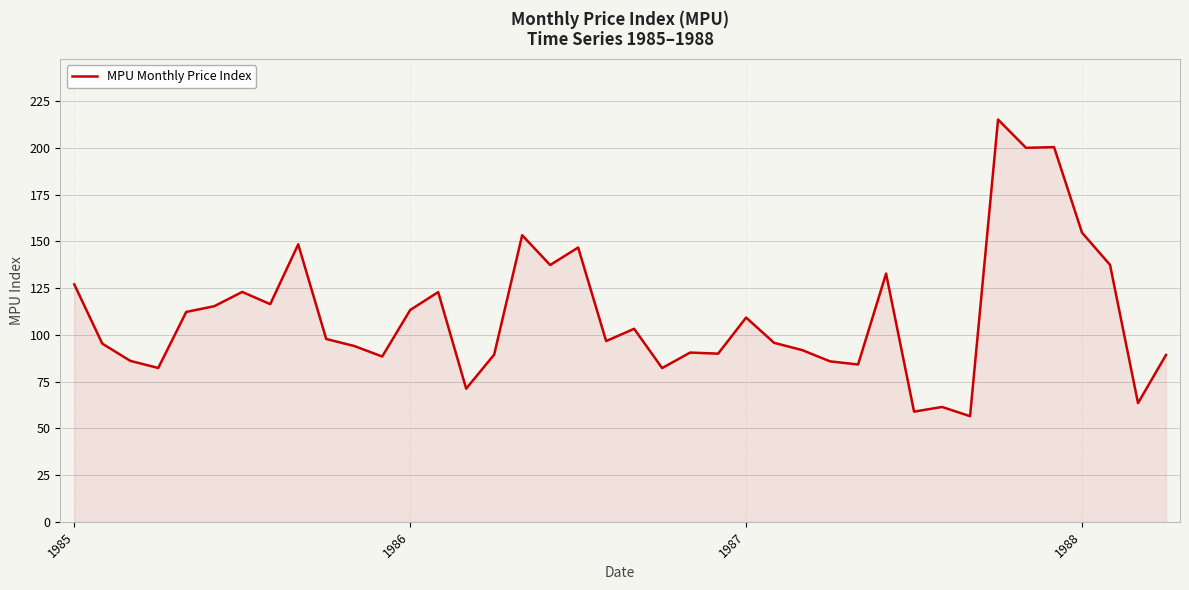

What is the greatest value displayed?

215.2